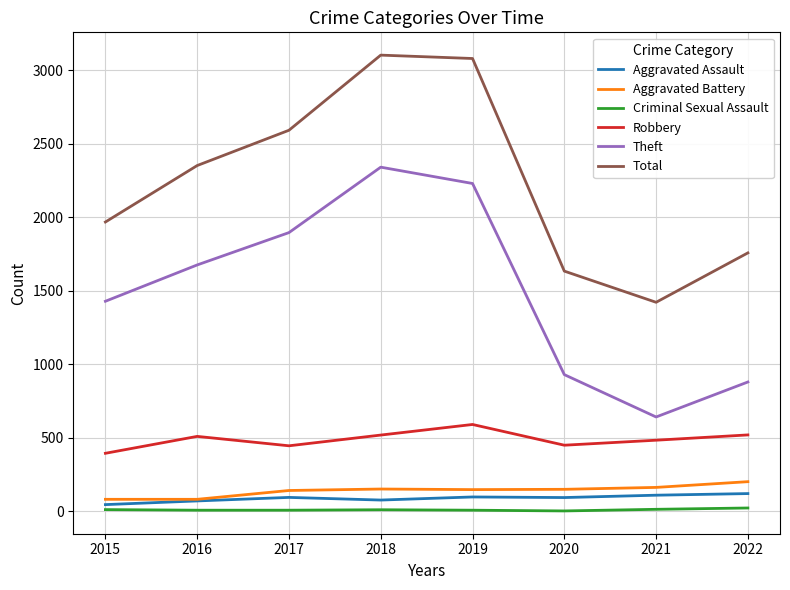

True or false: Theft has more than 1 interior local peaks.

False